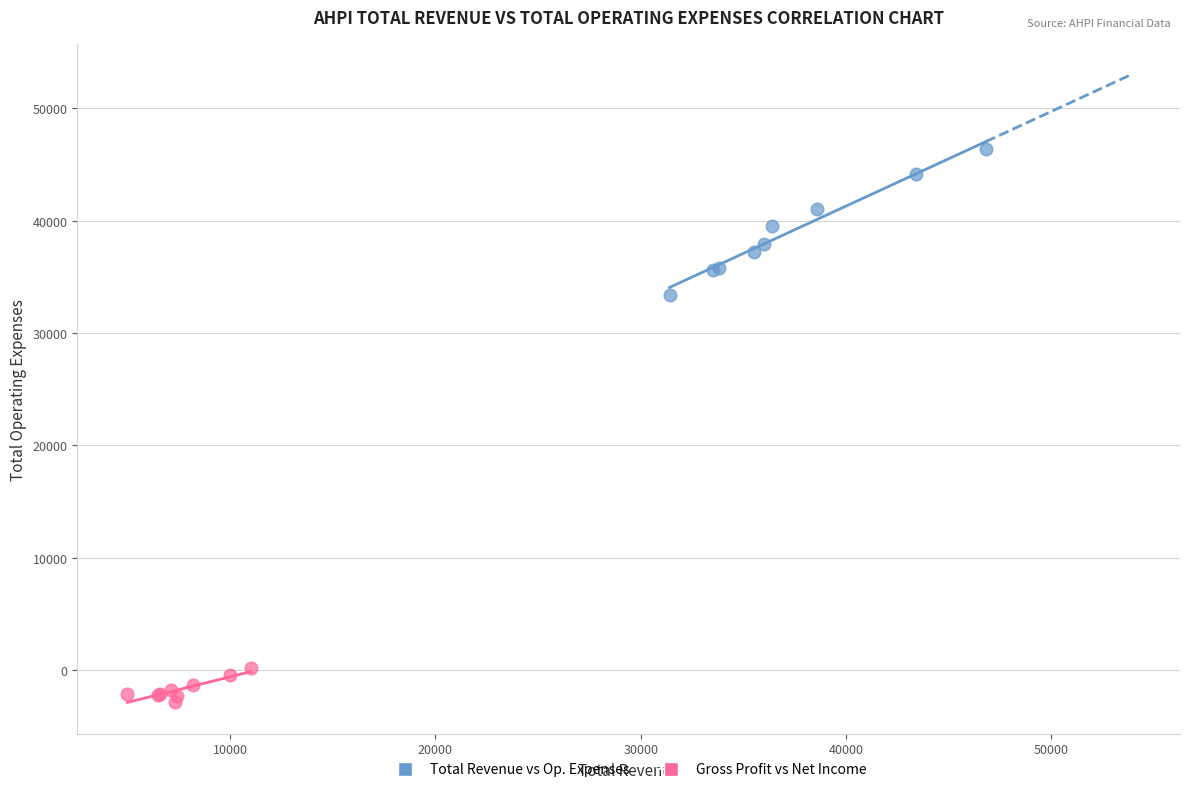

What are all the series names shown in the legend?

Total Revenue vs Op. Expenses, Gross Profit vs Net Income